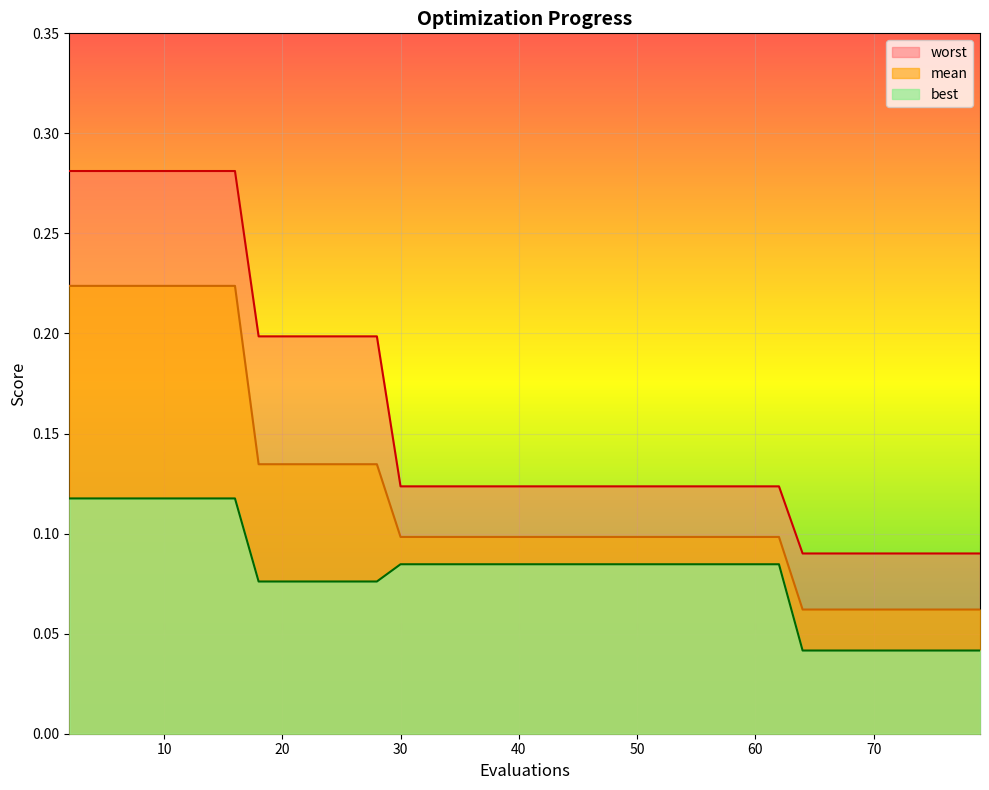

What is the difference between the maximum and minimum values in the mean series?

0.2